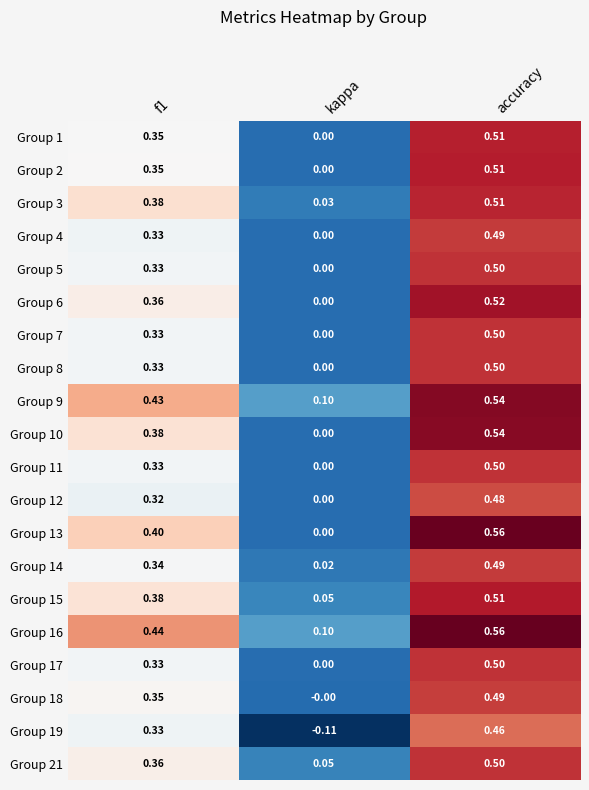

Which label corresponds to the smallest value in the chart?

kappa